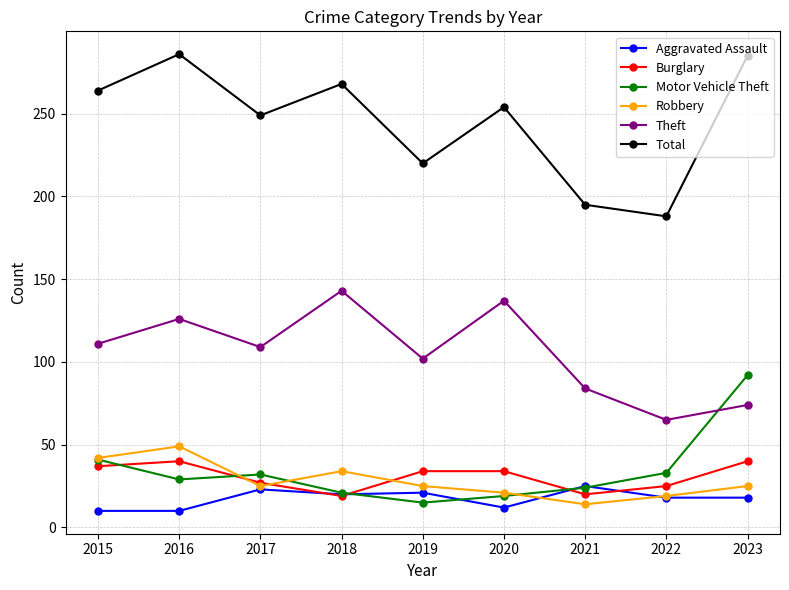

True or false: Robbery has a value of 8 at 2016.

False